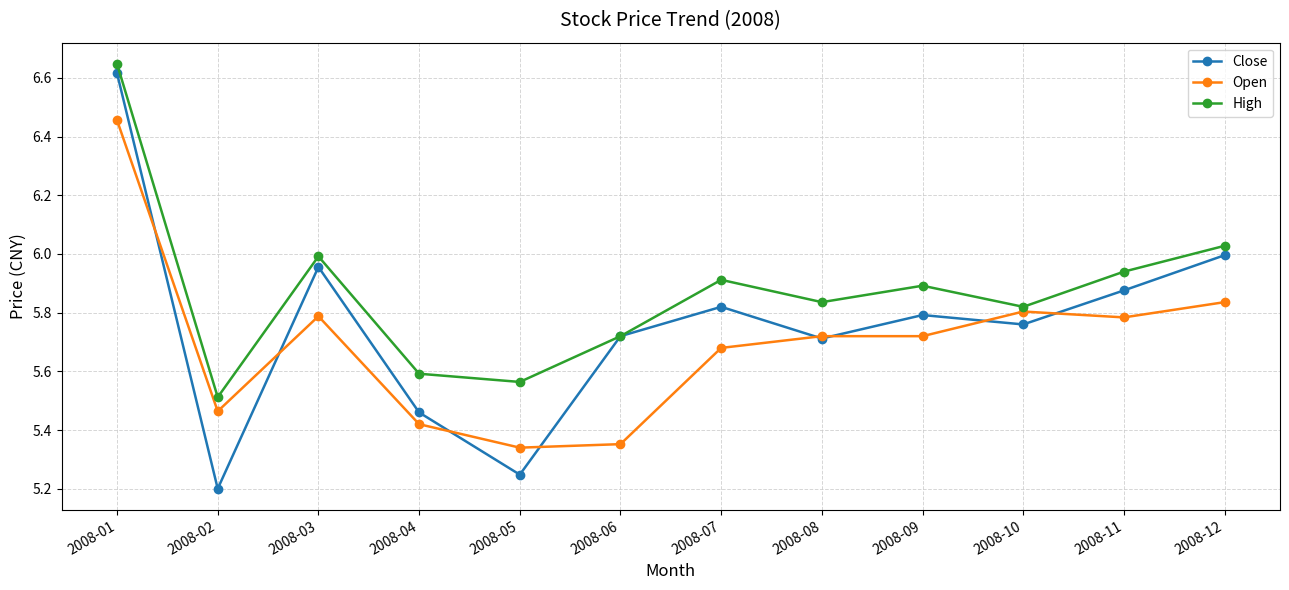

Which series has the largest total across all categories?

High